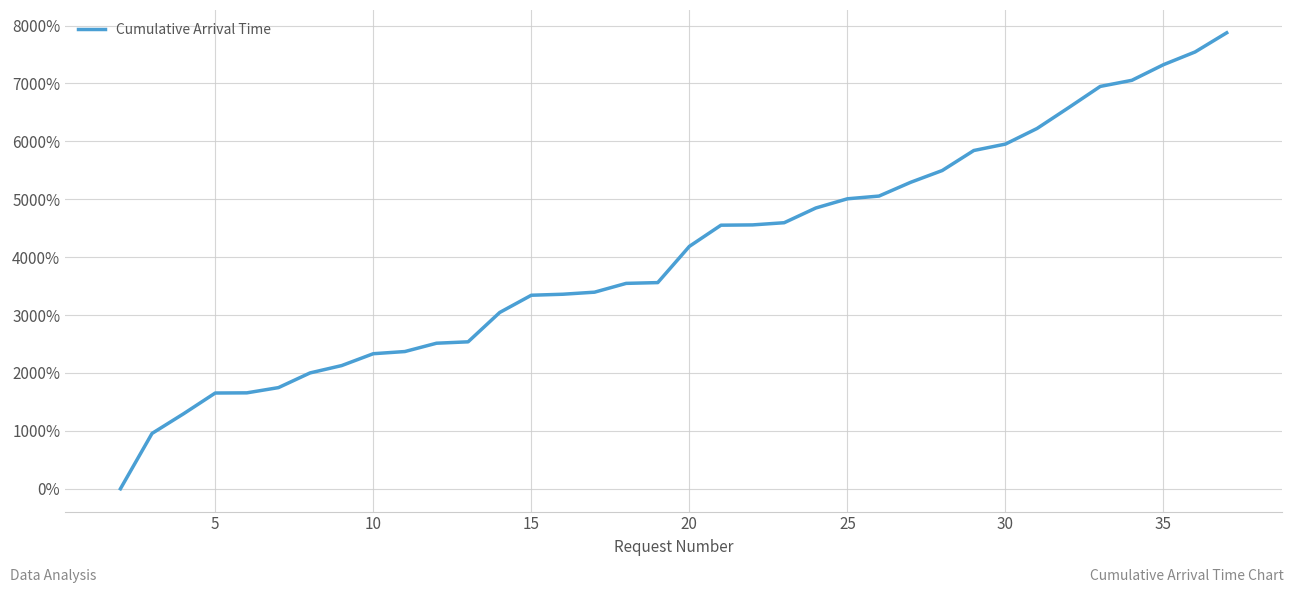

Is this an area chart (filled region under the line)?

No